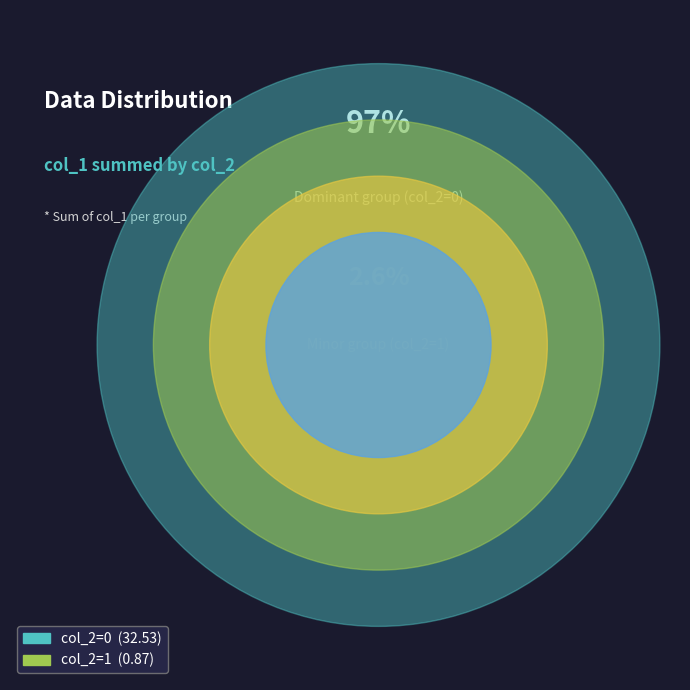

Is col_2=0 the majority of the pie?

Yes